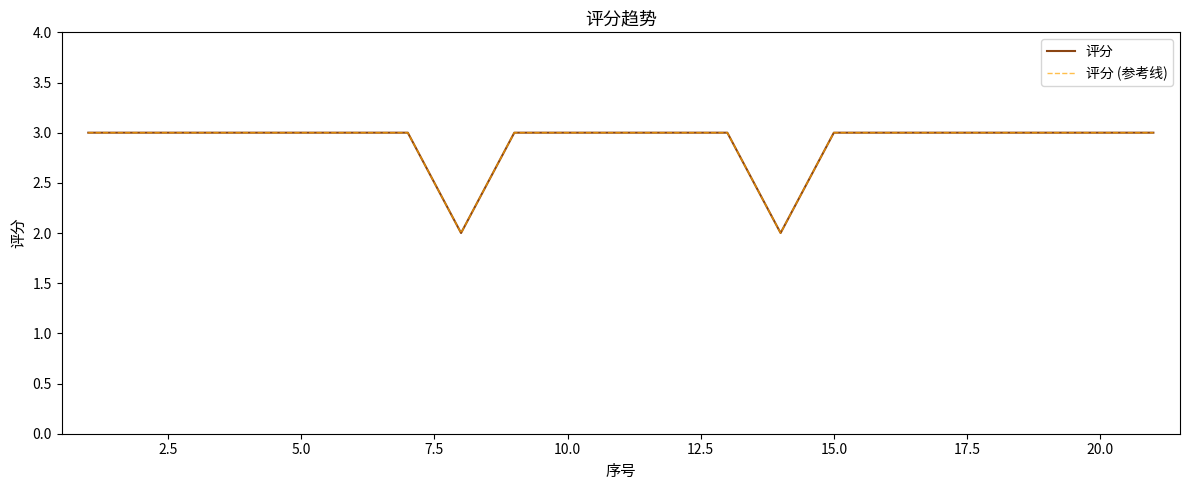

How many data points does each series have?

21